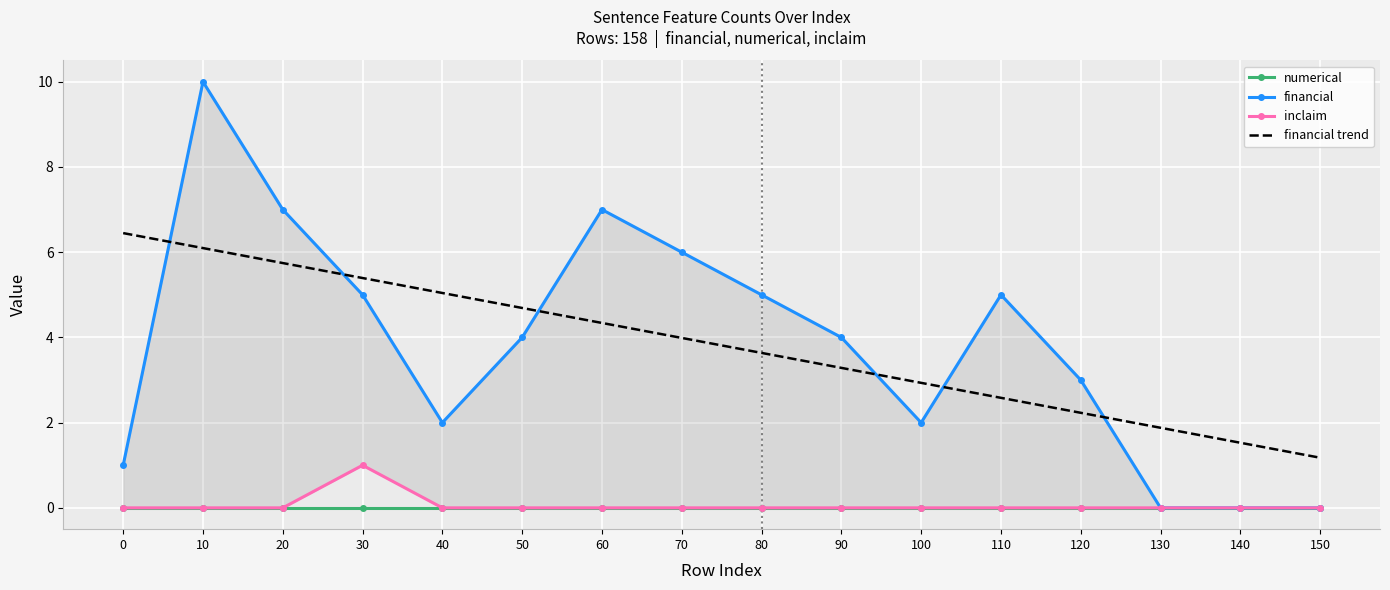

At which category is the sum across all series the highest?

10